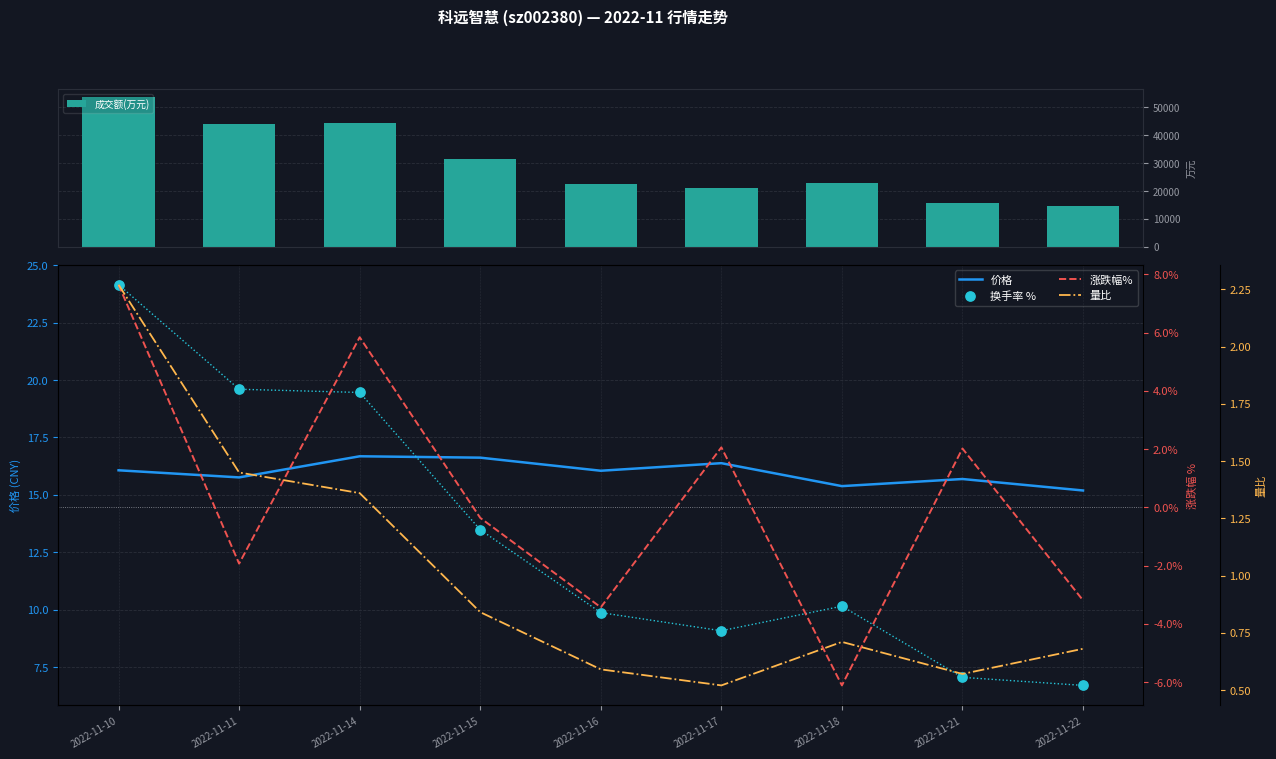

Is the value of 换手率 % at 2022-11-11 greater than the value of 成交额(万元) at 2022-11-14?

No